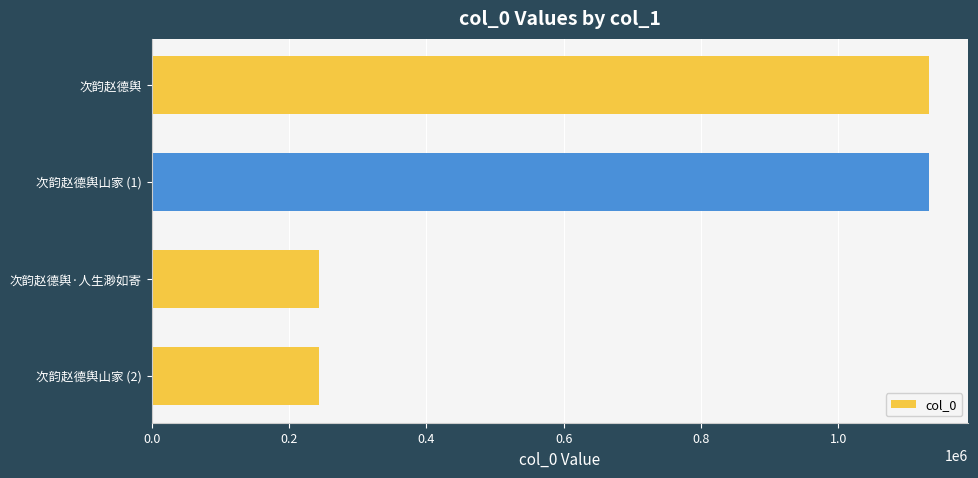

What is the difference between the maximum and minimum values?

889274